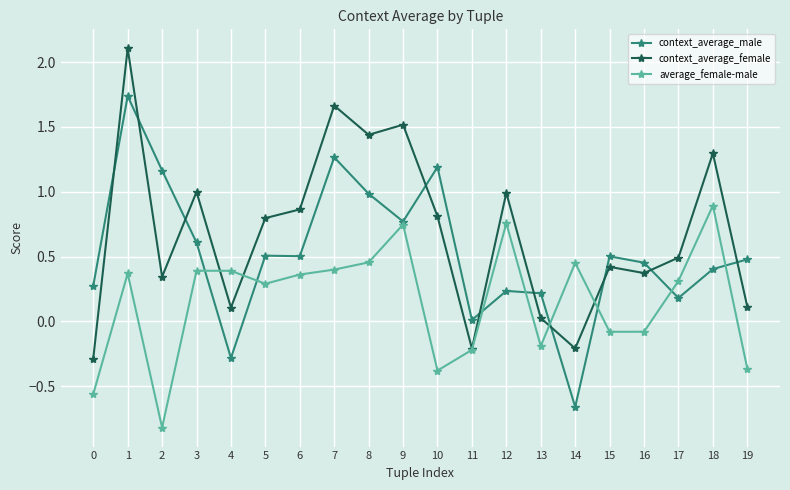

Which series has the largest total across all categories?

context_average_female